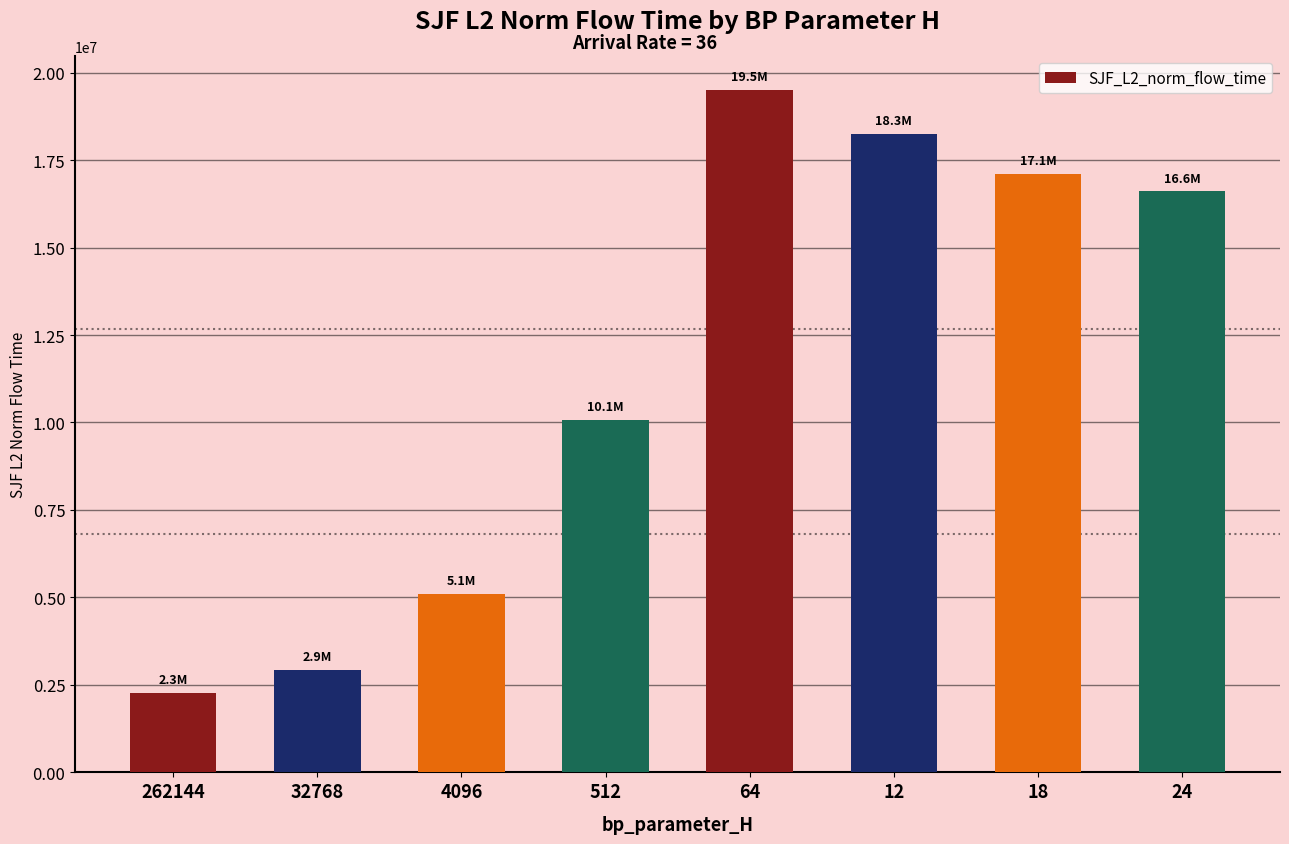

Count the number of categories in the chart.

8